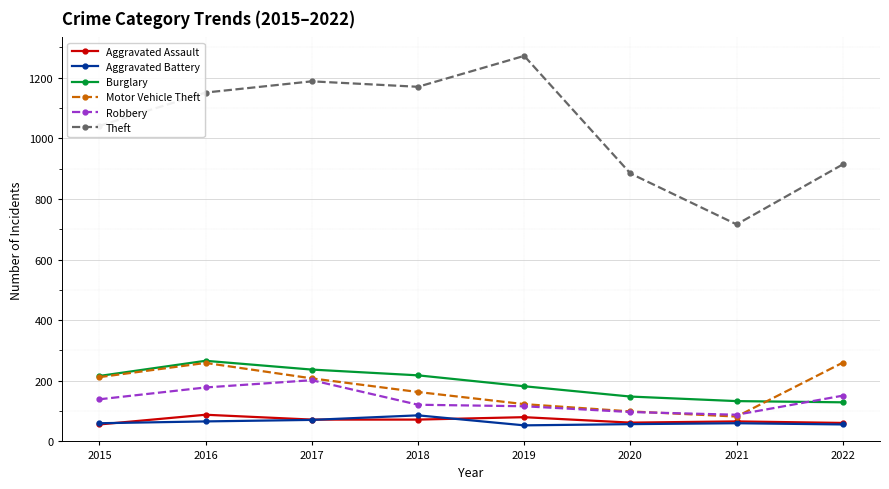

True or false: Theft has more than 0 points higher than both neighbors.

True